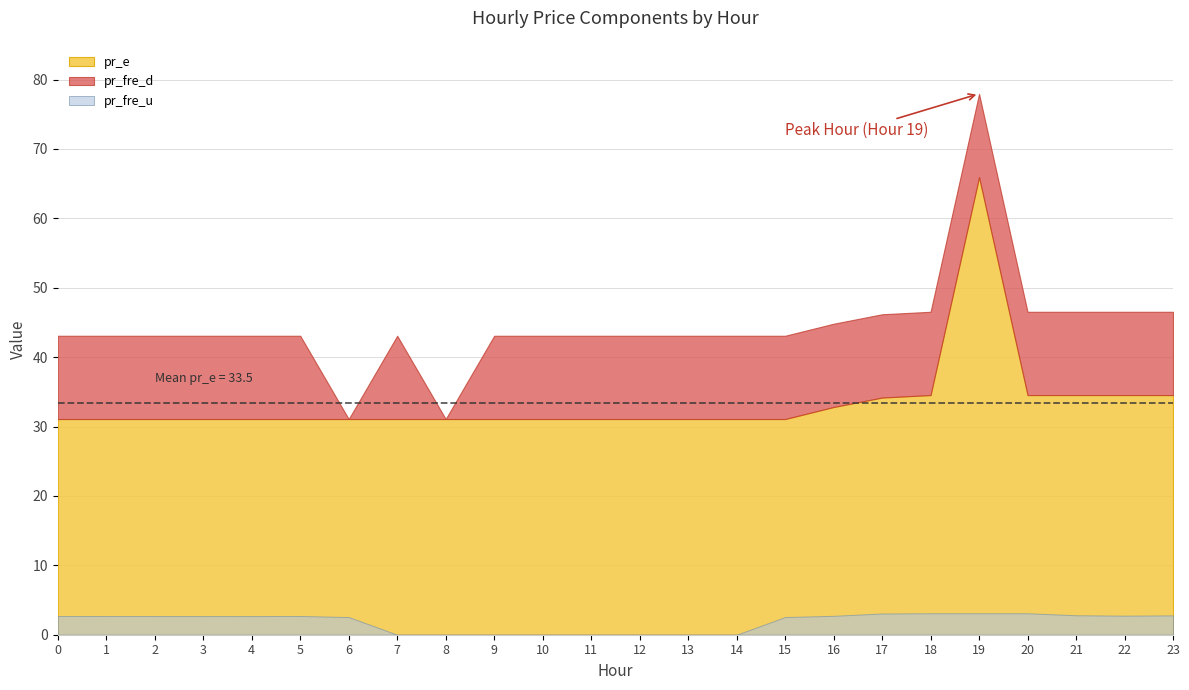

Which series has the widest spread of values?

pr_e